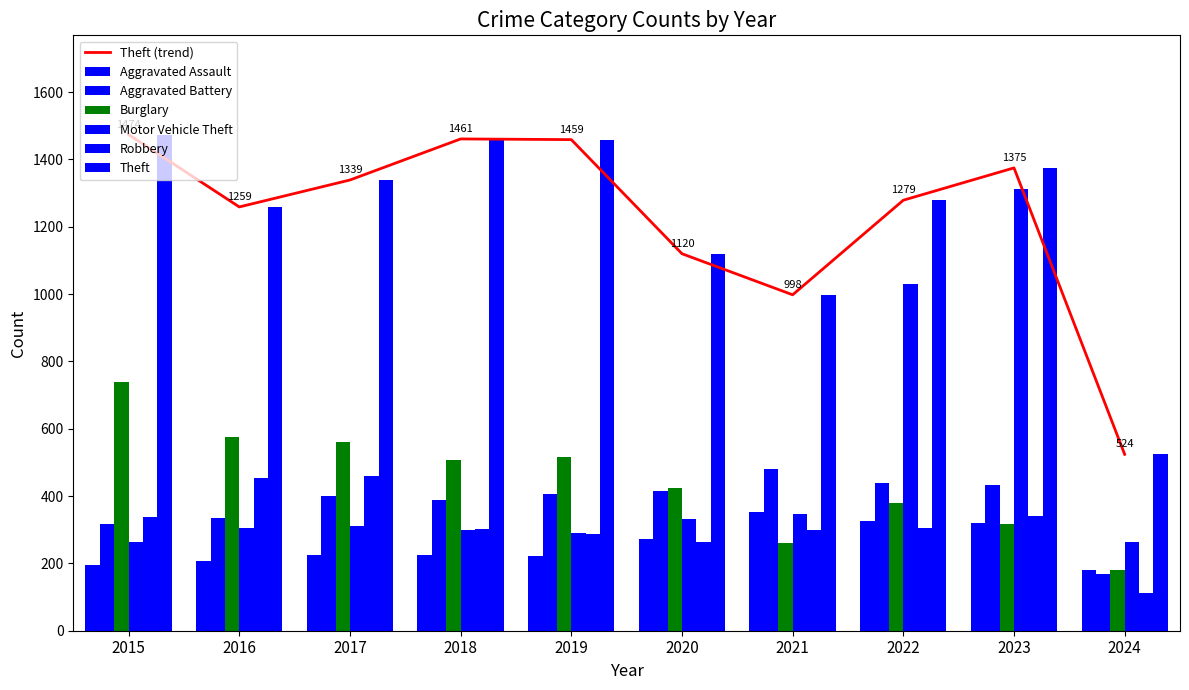

Is it true that Burglary equals 562 at 2017?

True